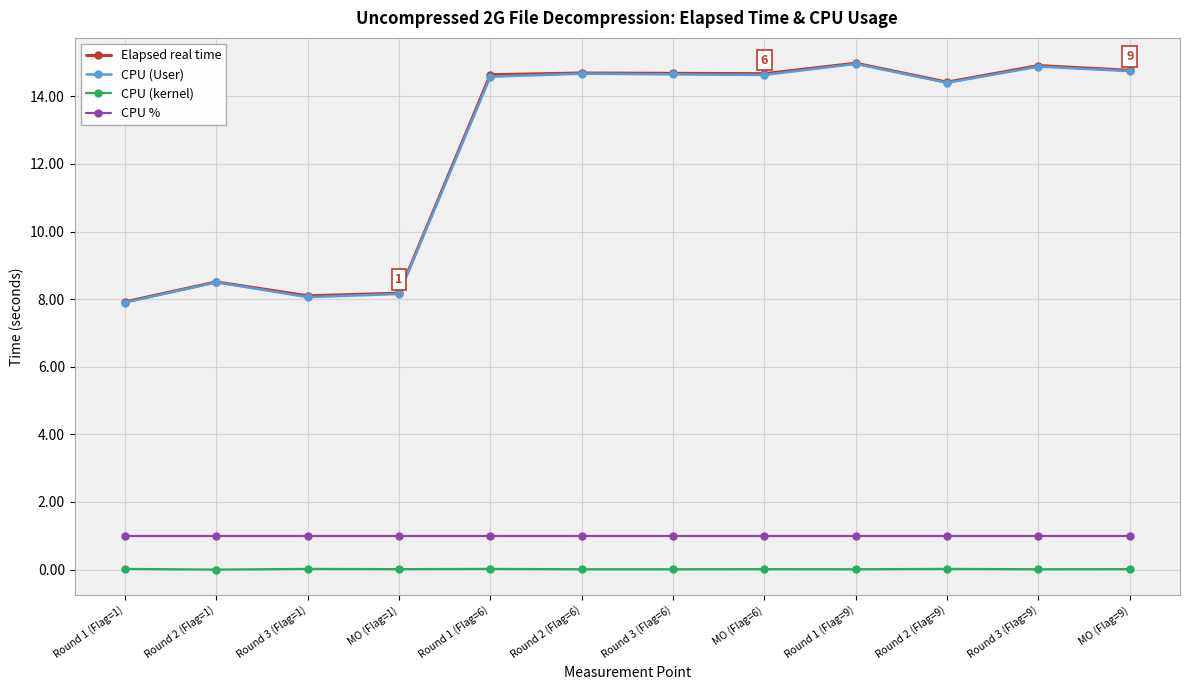

What is the minimum value for CPU %?

1.0